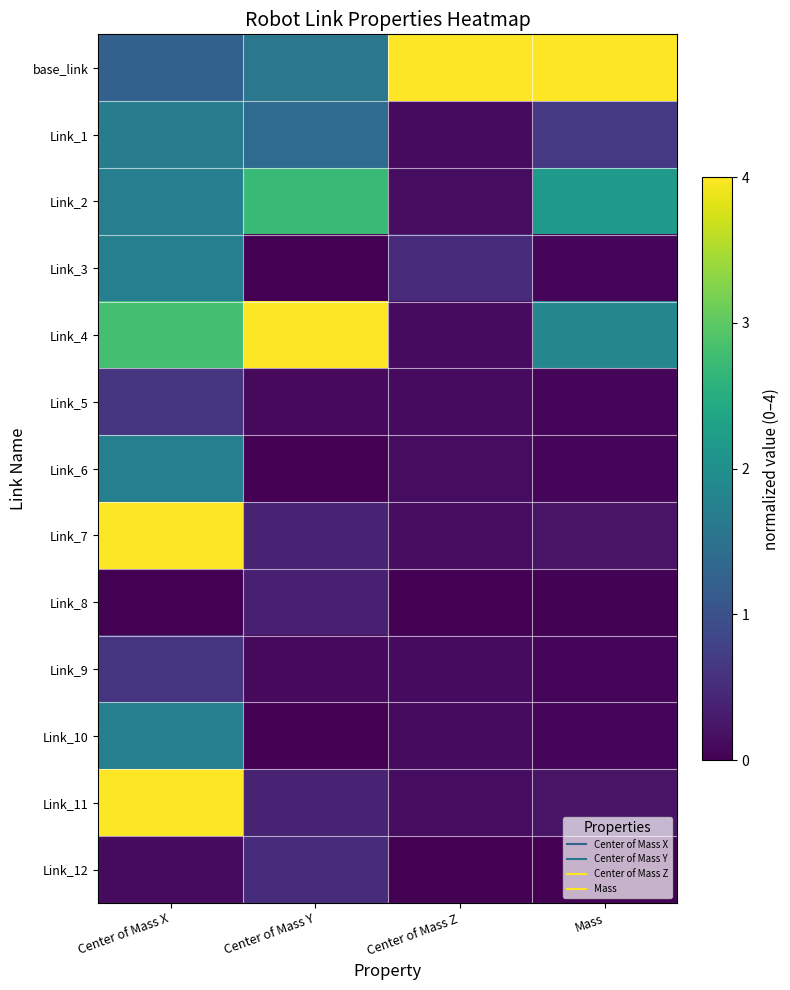

At which category is the sum across all series the highest?

Center of Mass X